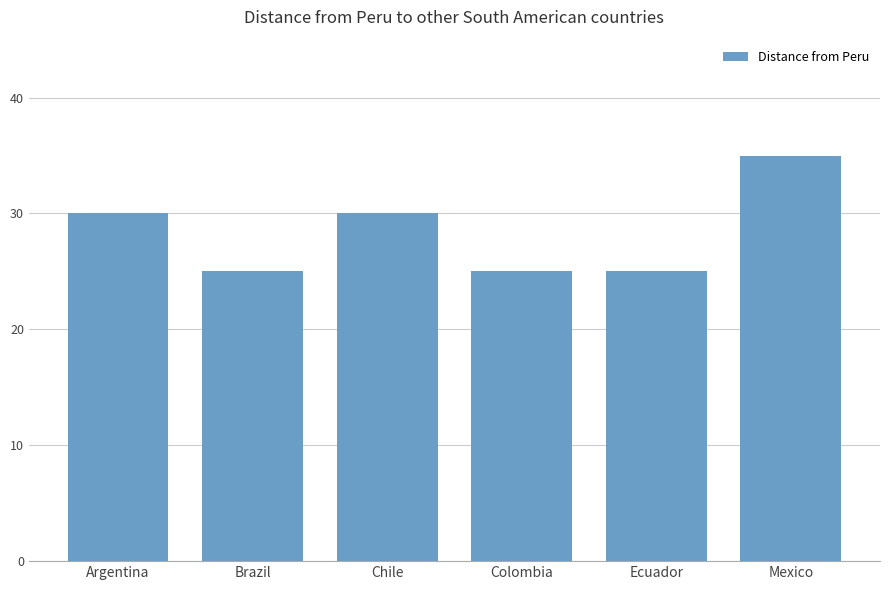

How many data points are less than 30?

3